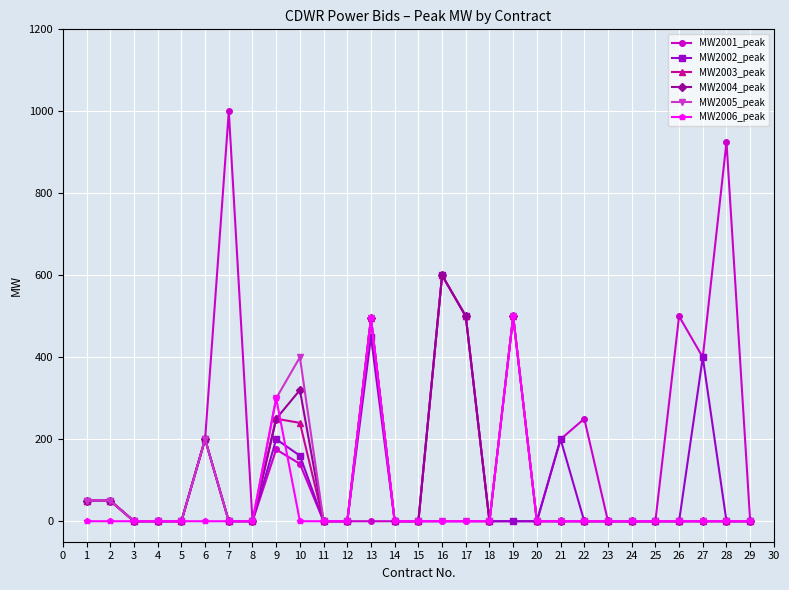

Reading right to left, list all the values displayed in this chart.

MW2001_peak: 0	925	400	500	0	0	0	250	200	0	0	0	0	0	0	0	0	0	0	140	175	0	1000	200	0	0	0	50	50
MW2002_peak: 0	0	400	0	0	0	0	0	200	0	0	0	500	600	0	0	450	0	0	160	200	0	0	200	0	0	0	50	50
MW2003_peak: 0	0	0	0	0	0	0	0	0	0	500	0	500	600	0	0	495	0	0	240	250	0	0	200	0	0	0	50	50
MW2004_peak: 0	0	0	0	0	0	0	0	0	0	500	0	500	600	0	0	495	0	0	320	250	0	0	200	0	0	0	50	50
MW2005_peak: 0	0	0	0	0	0	0	0	0	0	500	0	0	0	0	0	495	0	0	400	300	0	0	200	0	0	0	50	50
MW2006_peak: 0	0	0	0	0	0	0	0	0	0	500	0	0	0	0	0	495	0	0	0	300	0	0	0	0	0	0	0	0